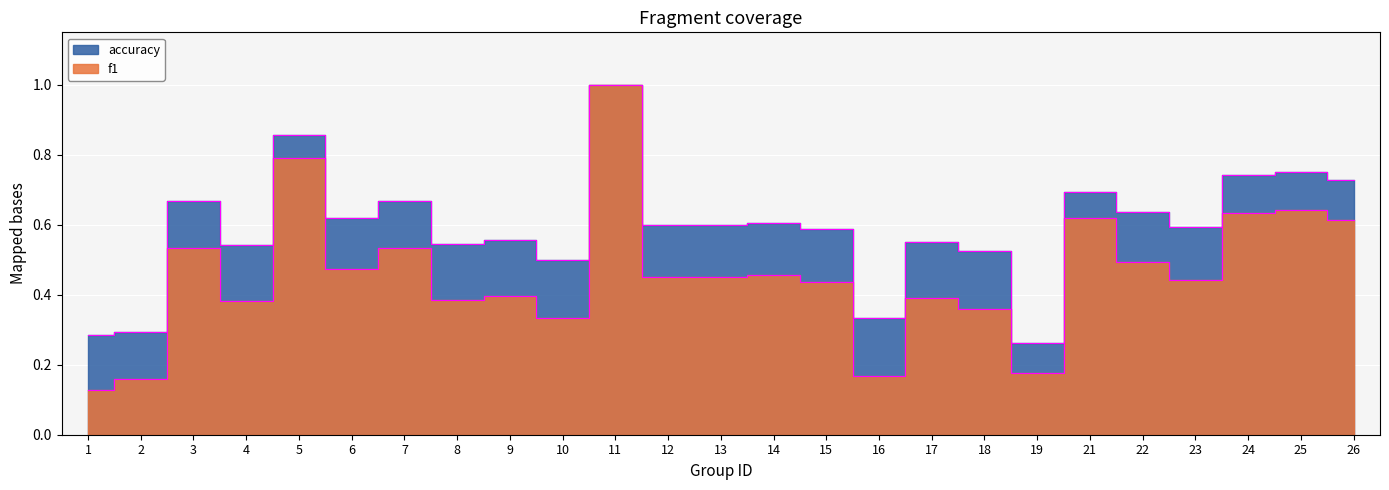

Reading right to left, list all the values displayed in this chart.

f1: 26=0.6	25=0.6	24=0.6	23=0.4	22=0.5	21=0.6	19=0.2	18=0.4	17=0.4	16=0.2	15=0.4	14=0.5	13=0.5	12=0.5	11=1.0	10=0.3	9=0.4	8=0.4	7=0.5	6=0.5	5=0.8	4=0.4	3=0.5	2=0.2	1=0.1
accuracy: 26=0.7	25=0.8	24=0.7	23=0.6	22=0.6	21=0.7	19=0.3	18=0.5	17=0.6	16=0.3	15=0.6	14=0.6	13=0.6	12=0.6	11=1.0	10=0.5	9=0.6	8=0.5	7=0.7	6=0.6	5=0.9	4=0.5	3=0.7	2=0.3	1=0.3